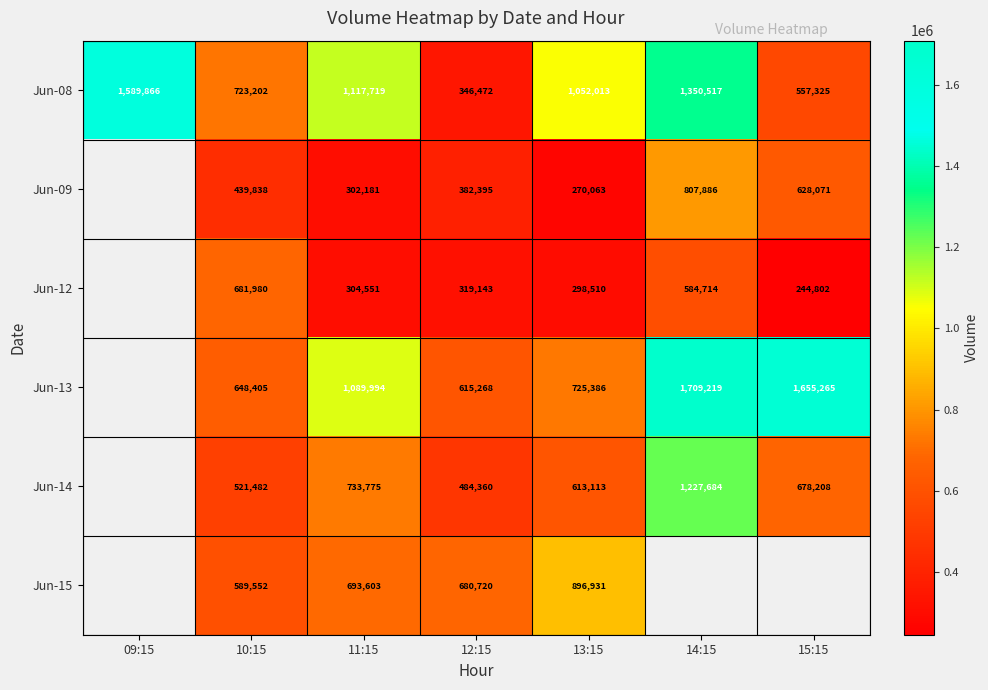

Rank the series at 13:15 from highest to lowest value.

Jun-08, Jun-15, Jun-13, Jun-14, Jun-12, Jun-09